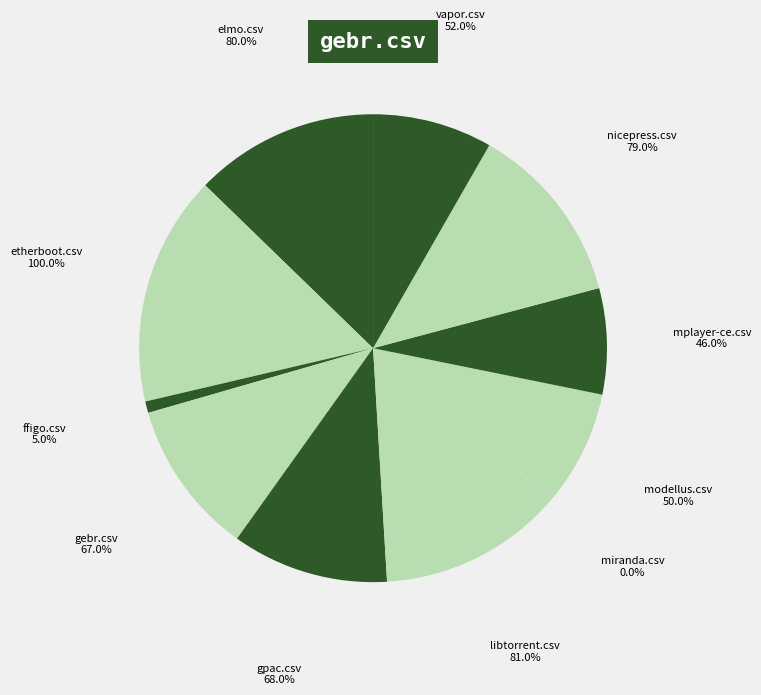

Which slice is the smallest?

miranda.csv